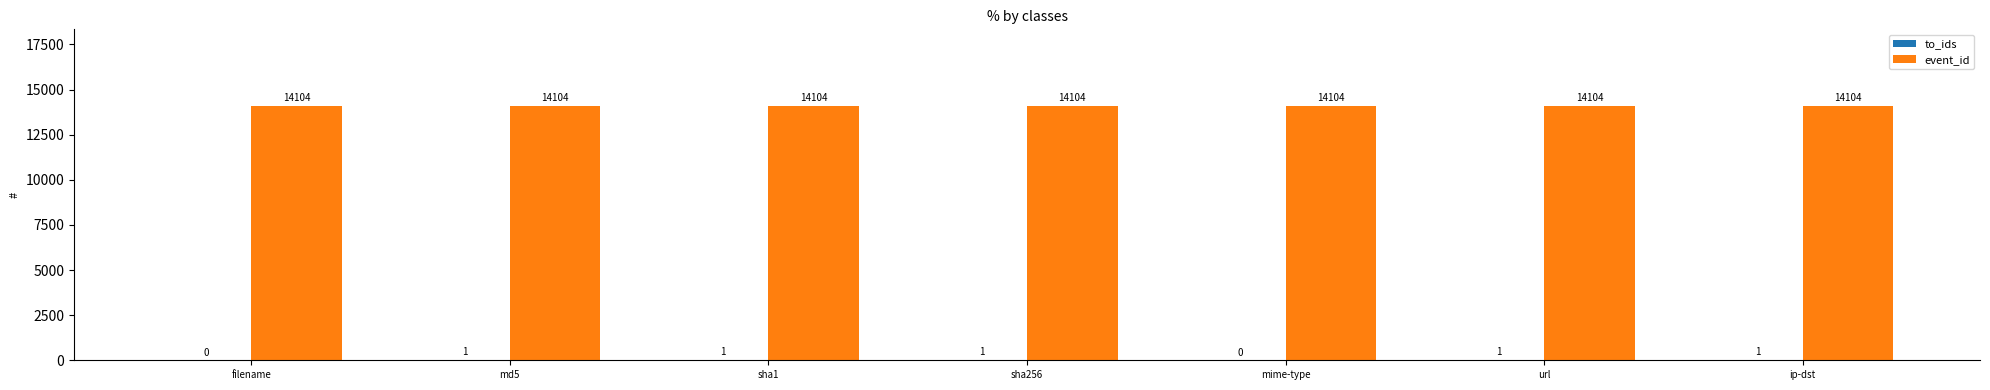

What is the greatest value displayed?

14104